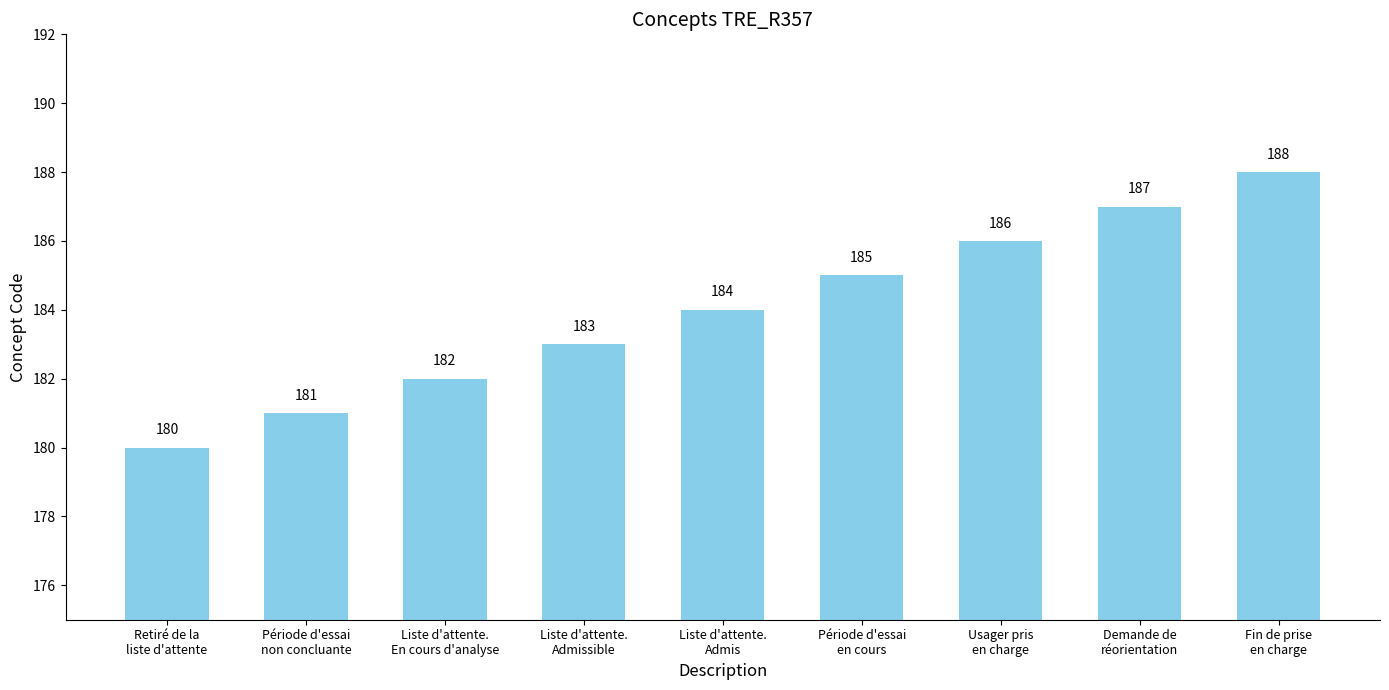

Reading left to right, list all the values displayed in this chart.

180	181	182	183	184	185	186	187	188